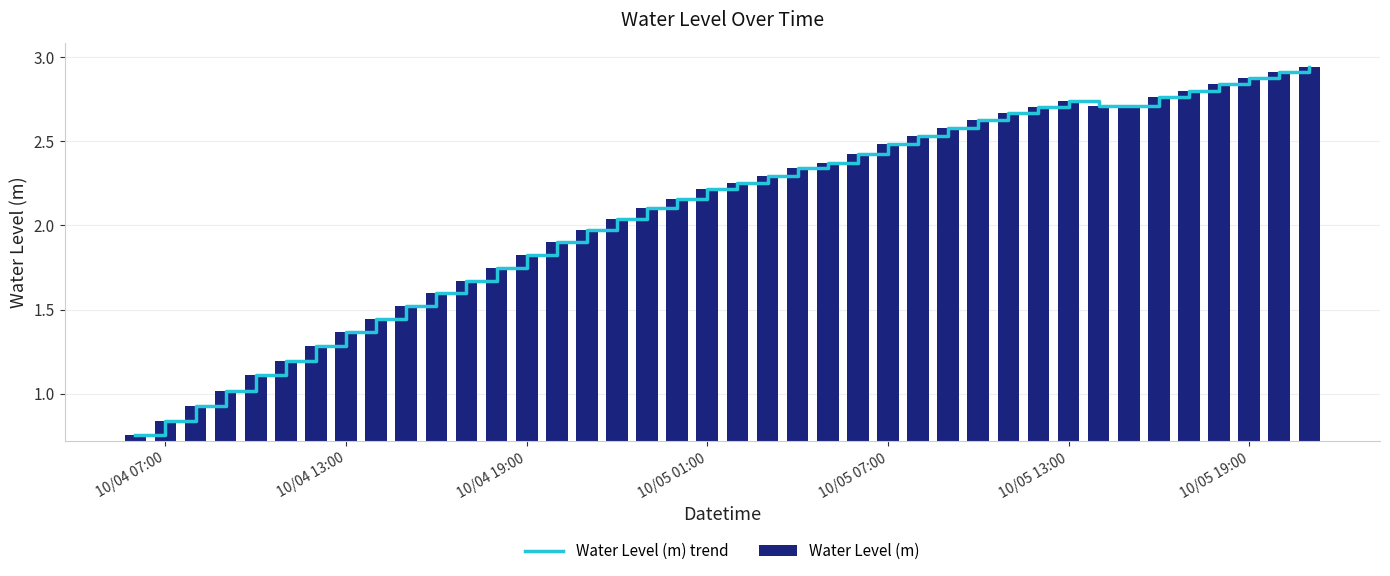

What is the average value of the Water Level (m) trend series?

2.1